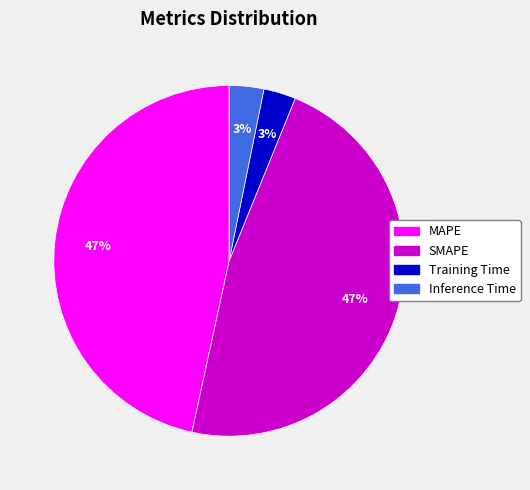

How many slices are in this pie chart?

4